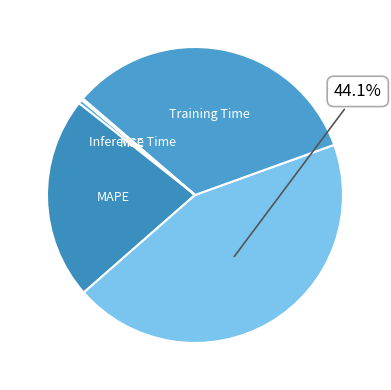

To the nearest percent, what is the difference between the largest and smallest slice percentages?

44%